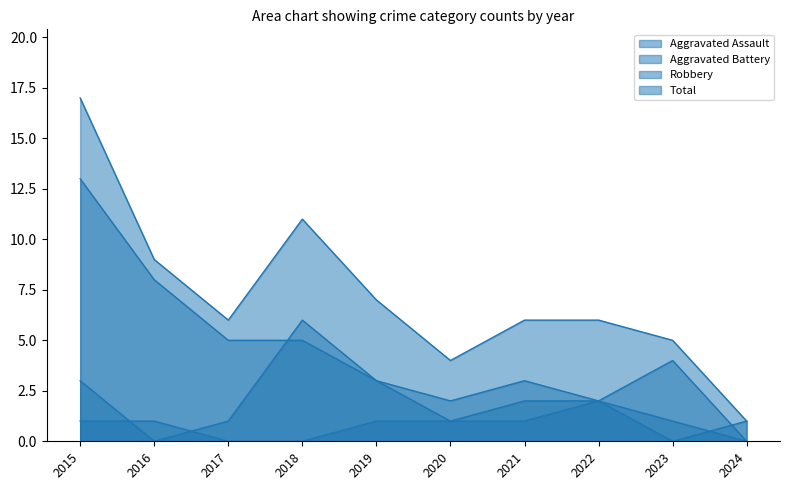

How many interior local valleys does the Robbery series have?

2